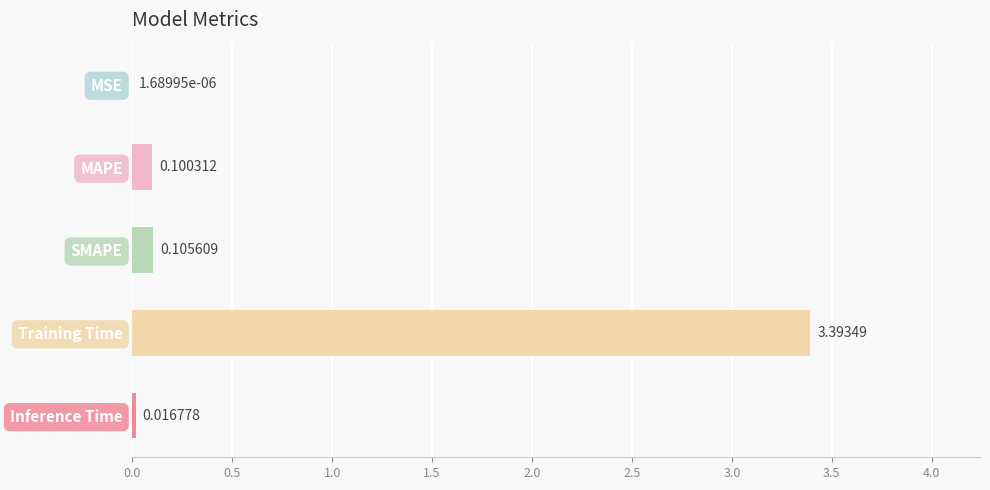

Which label corresponds to the largest value in the chart?

Training Time